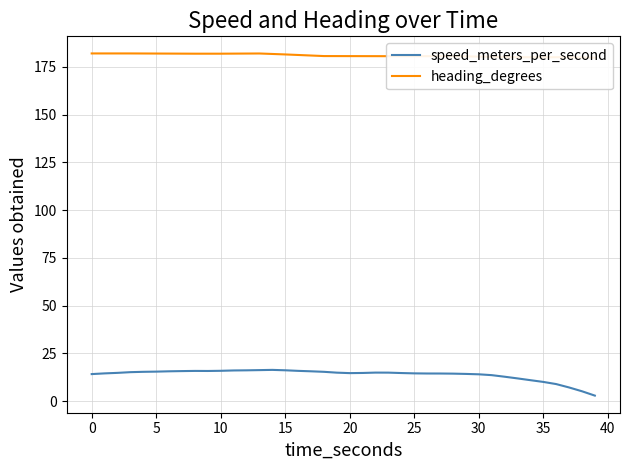

What is the maximum value shown in the chart?

182.0